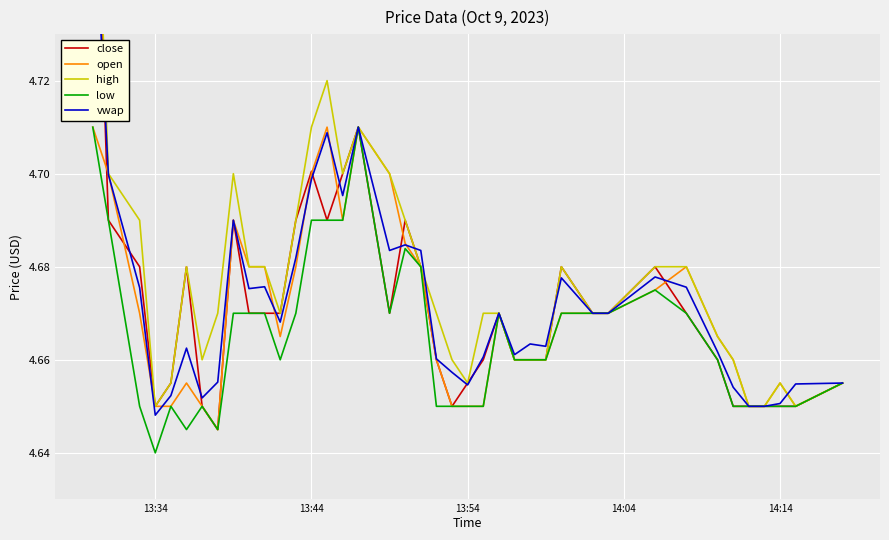

Where is low nearest to the value 4?

13:34